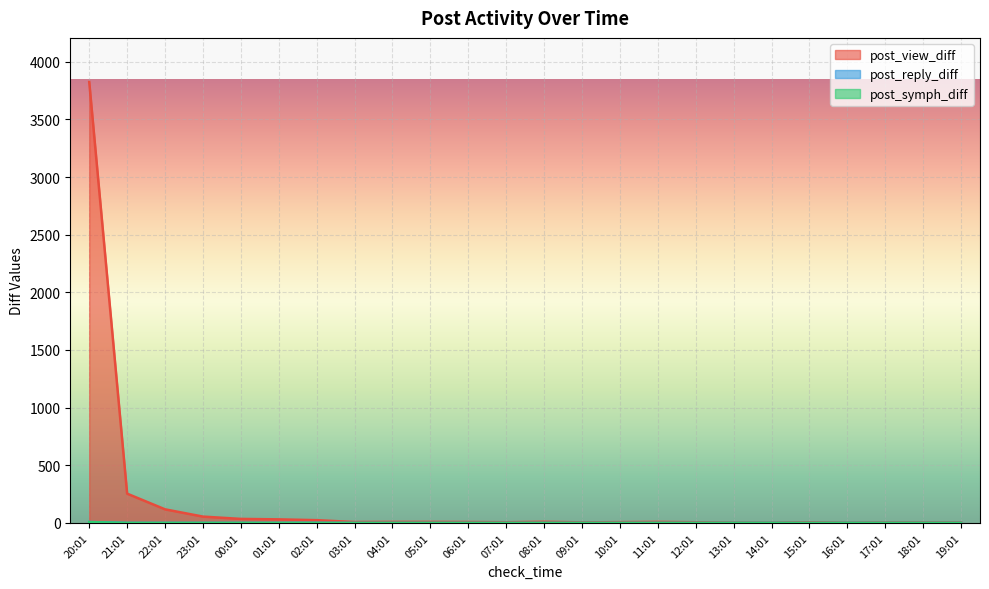

What position from the right is 22:01?

22